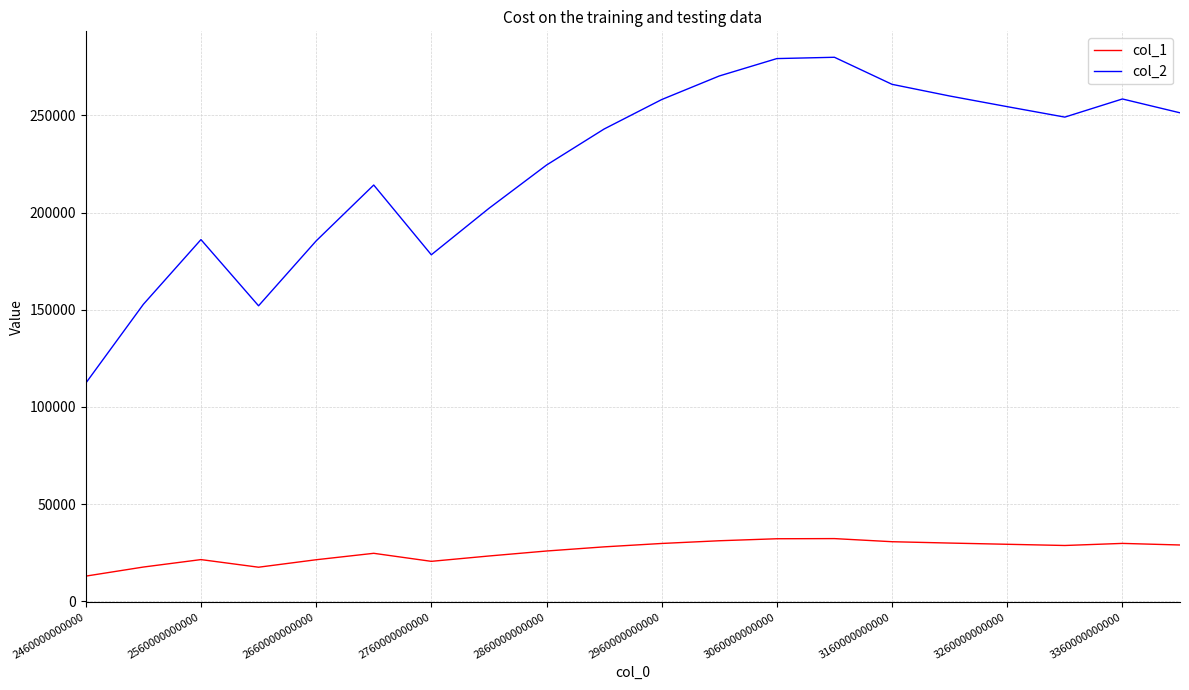

True or false: col_2 and col_1 cross at least once.

False